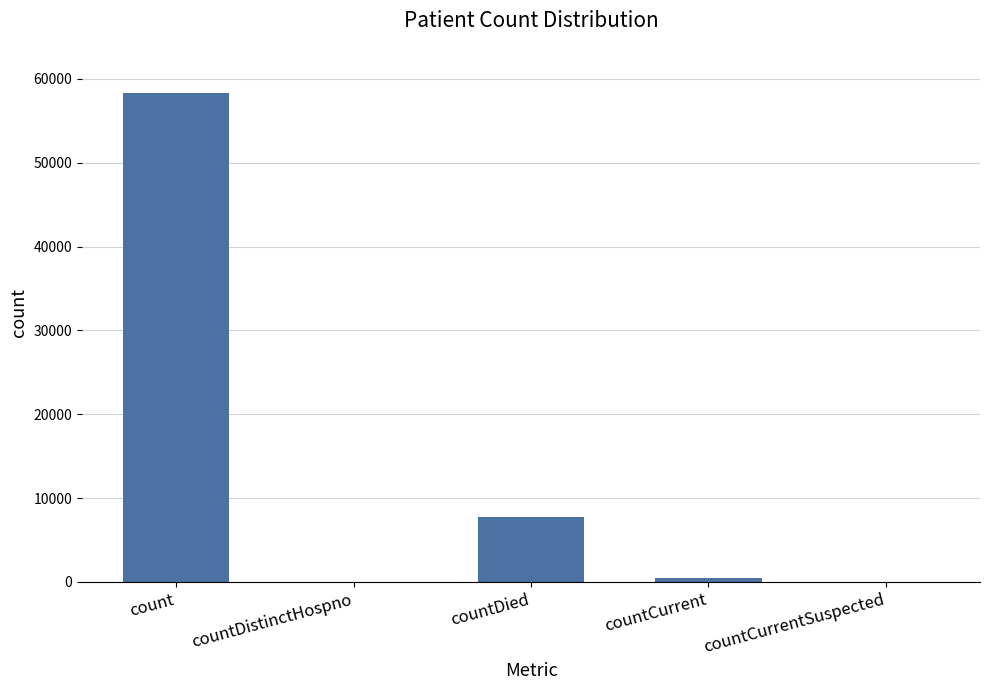

Is it true that the value at countDied is 7807?

True